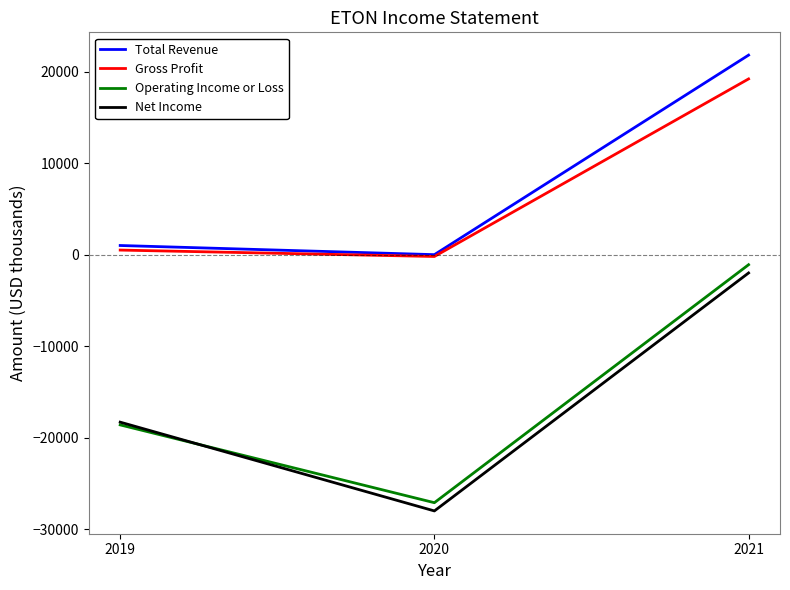

Count the Operating Income or Loss values in the range -27100 to -1100.

3